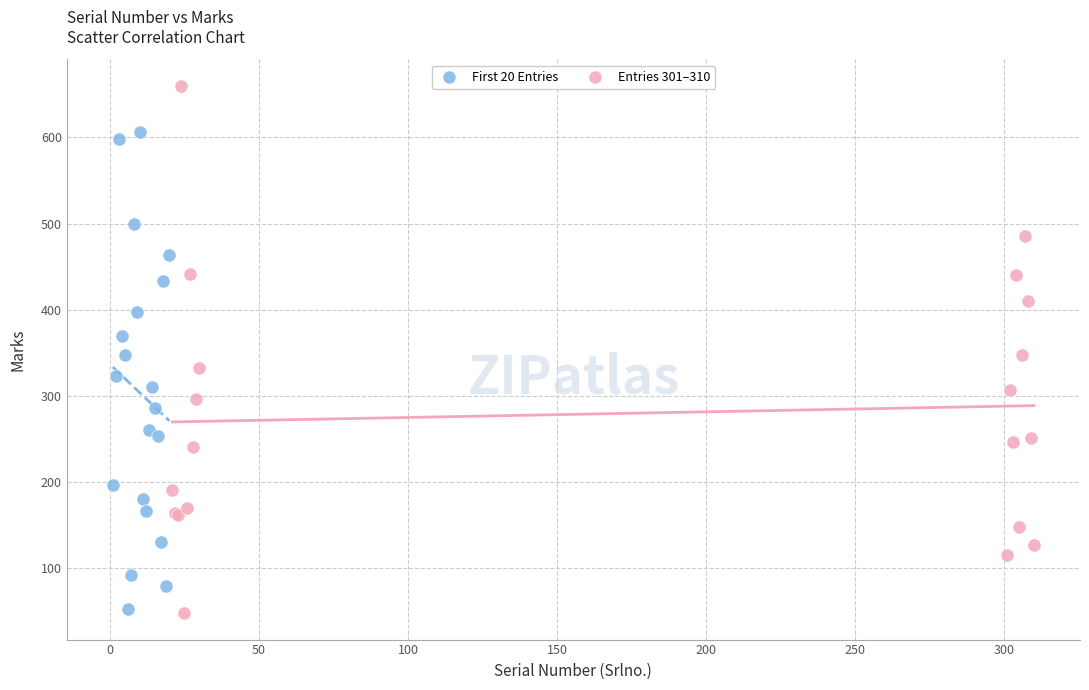

Which series reaches the maximum Y coordinate?

Entries 301–310